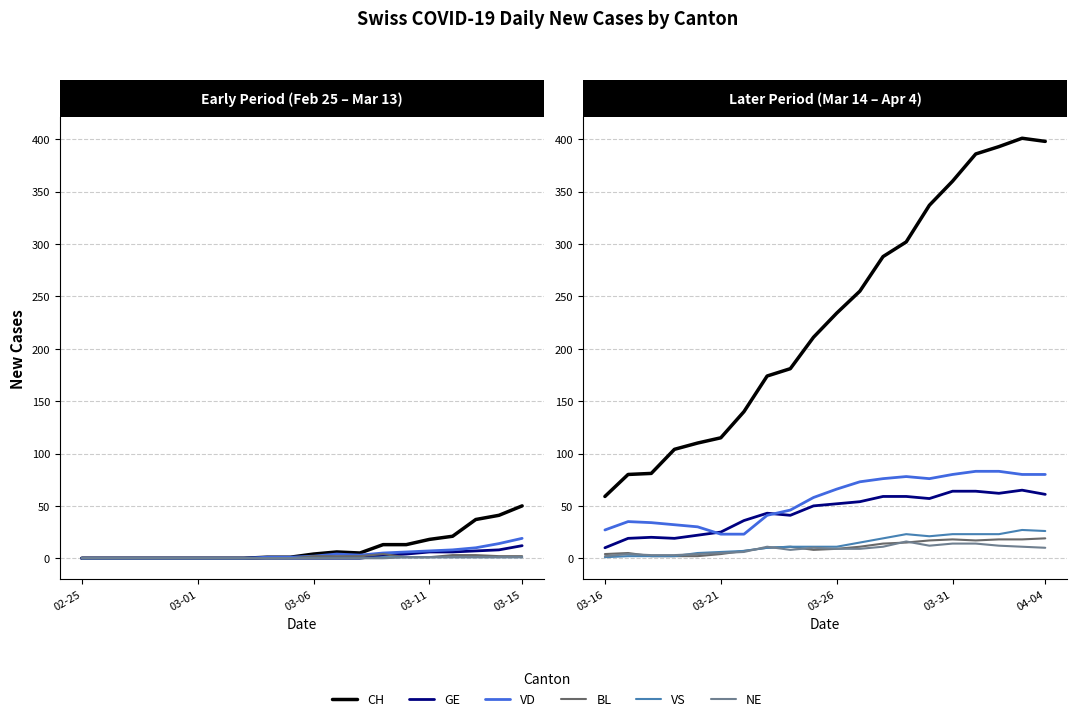

True or false: BL and NE cross at least once.

True